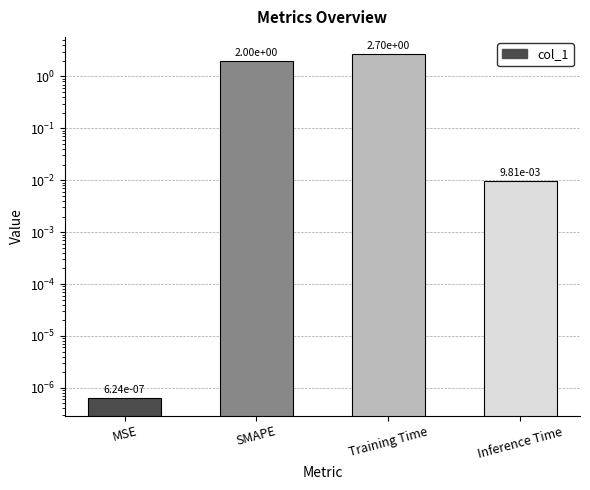

Are the bars horizontal?

No